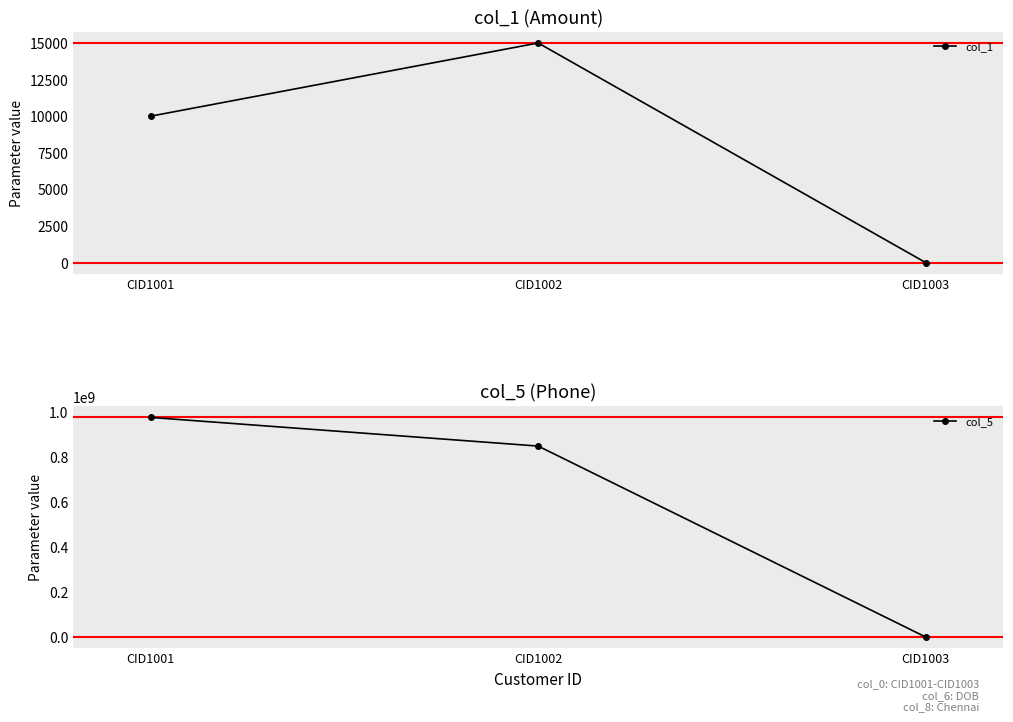

At CID1003, list the series in order from smallest to largest.

col_1, col_5